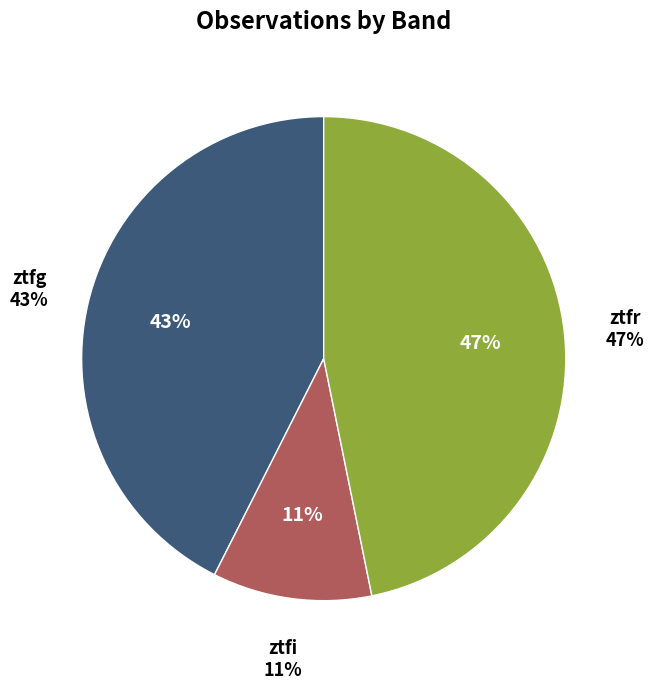

What is the total percentage of ztfr and ztfg?

89.4%